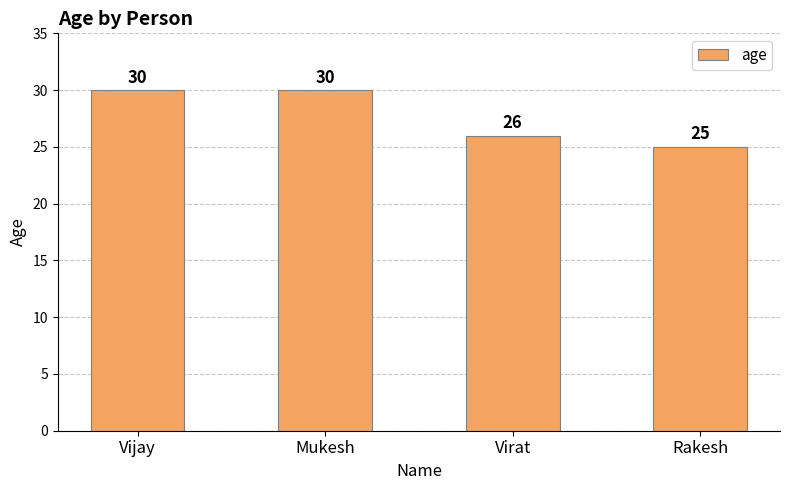

What is the ratio of the value at Mukesh to the value at Vijay?

1.0